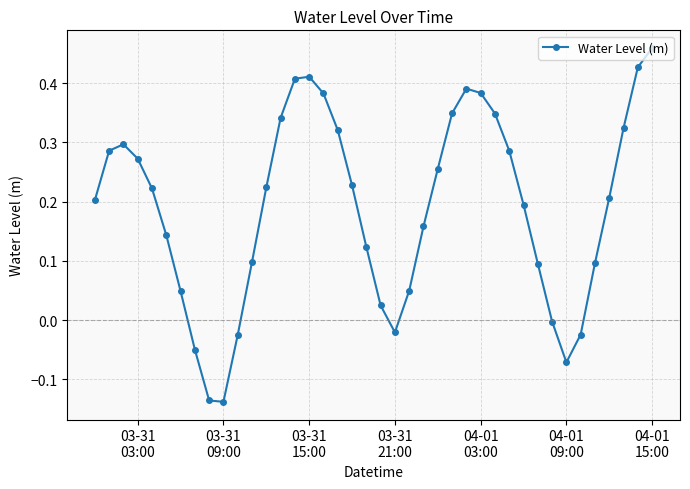

How many points are higher than both their immediate neighbors (excluding endpoints)?

3